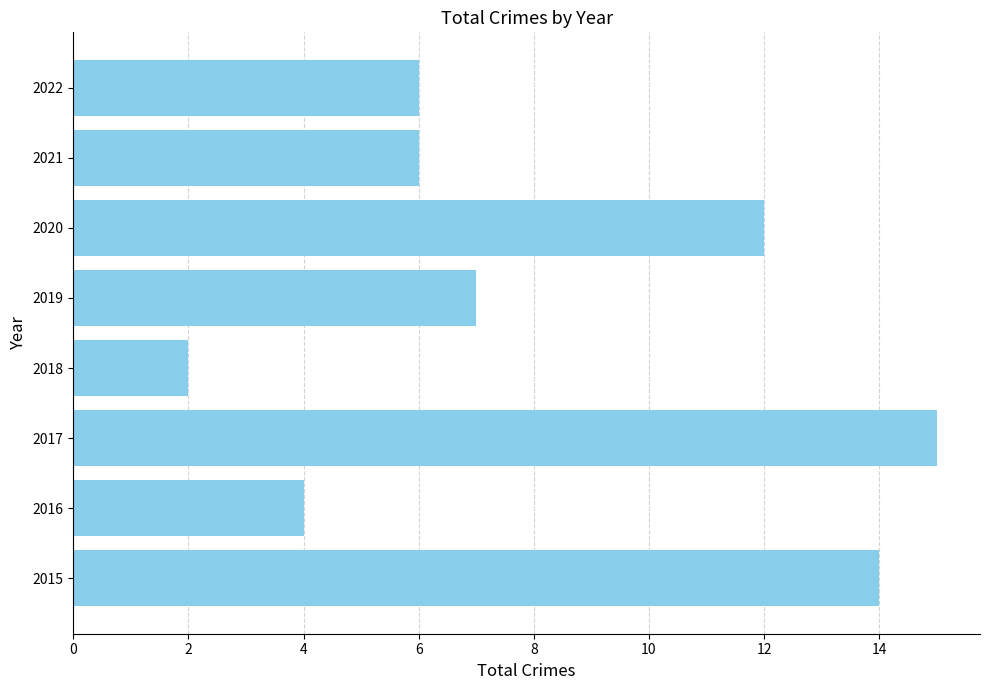

Reading top to bottom, transcribe all the data shown in this chart.

2022=6	2021=6	2020=12	2019=7	2018=2	2017=15	2016=4	2015=14